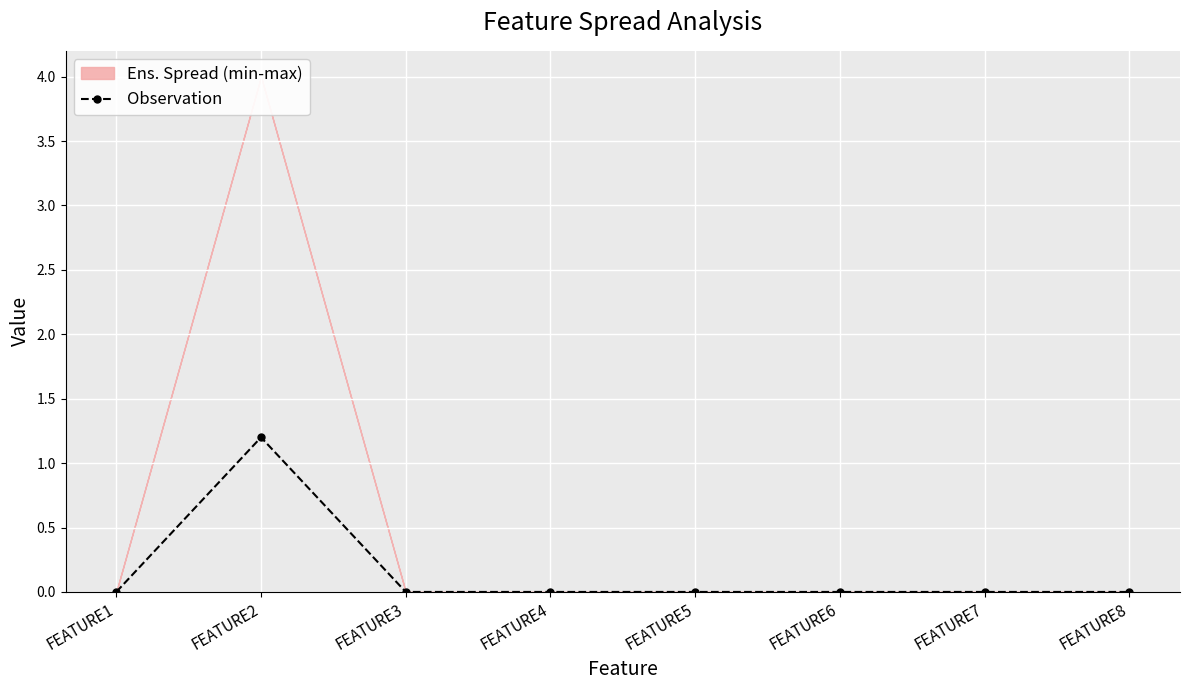

At which category does the chart reach its minimum across all series?

FEATURE1